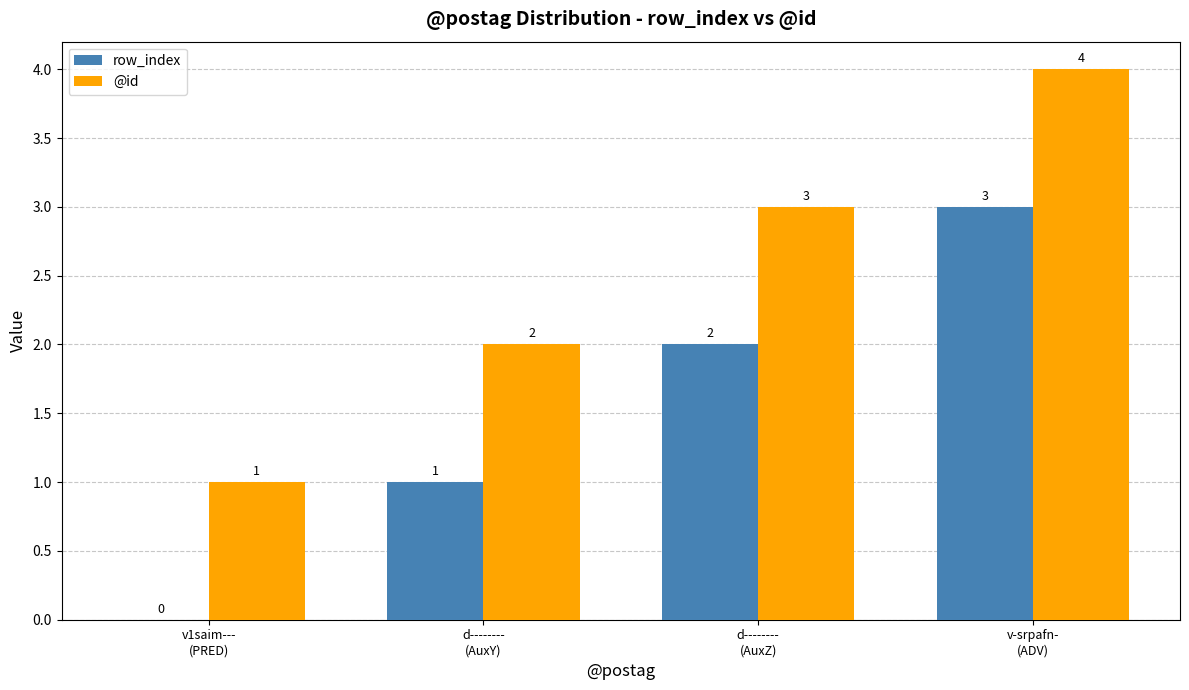

Reading left to right, extract all data points from this chart.

row_index: v1saim---
(PRED)=0	d--------
(AuxY)=1	d--------
(AuxZ)=2	v-srpafn-
(ADV)=3
@id: v1saim---
(PRED)=1	d--------
(AuxY)=2	d--------
(AuxZ)=3	v-srpafn-
(ADV)=4